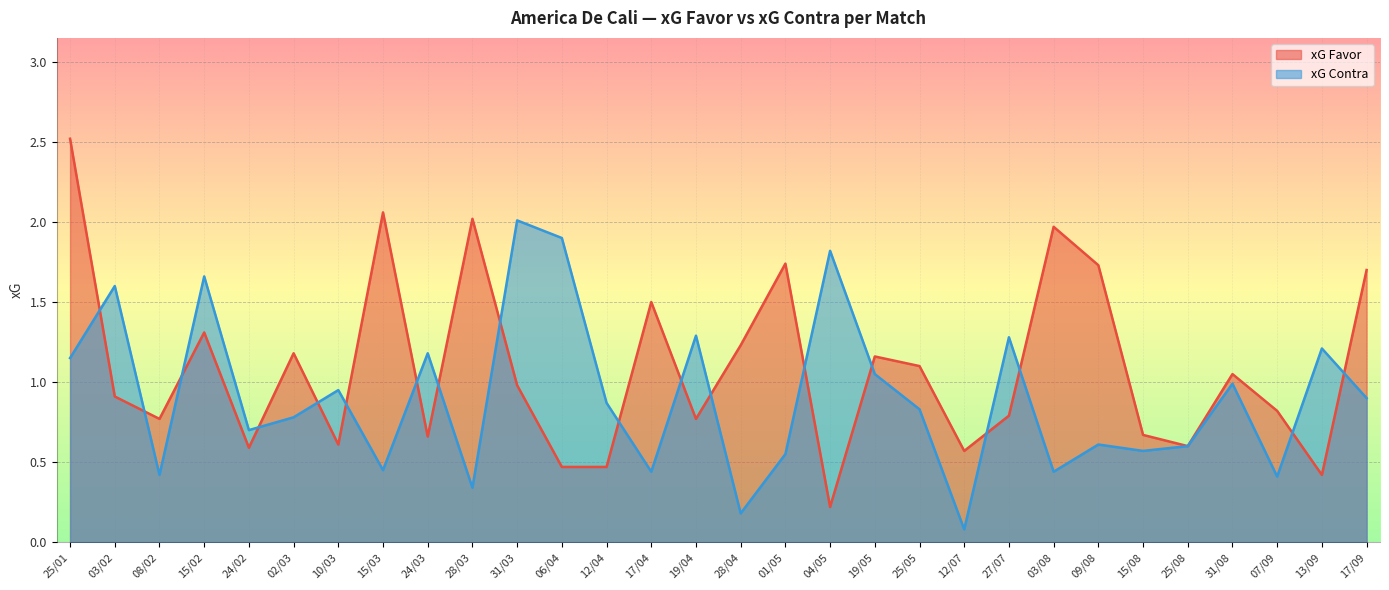

What is the value of the xG Contra point at the 18th from the left?

1.8